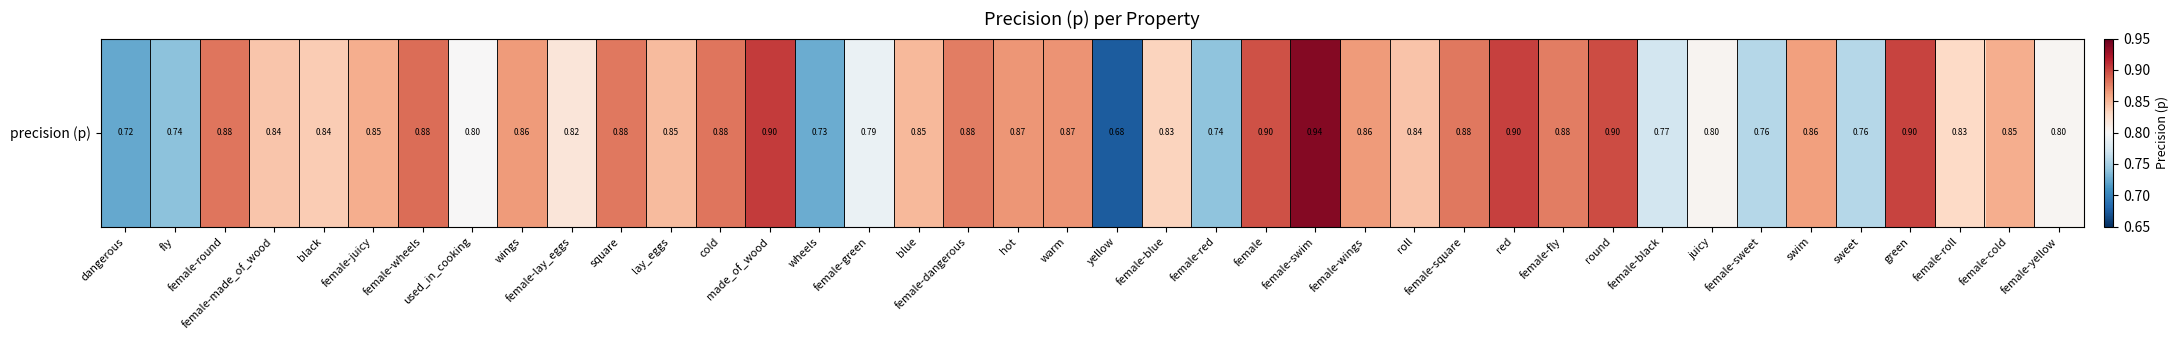

Rank the categories by value from highest to lowest.

female-swim, made_of_wood, red, green, round, female, female-wheels, female-round, cold, square, female-square, female-fly, female-dangerous, warm, hot, wings, female-wings, swim, female-cold, female-juicy, blue, lay_eggs, roll, female-made_of_wood, black, female-blue, female-roll, female-lay_eggs, juicy, female-yellow, used_in_cooking, female-green, female-black, female-sweet, sweet, female-red, fly, wheels, dangerous, yellow